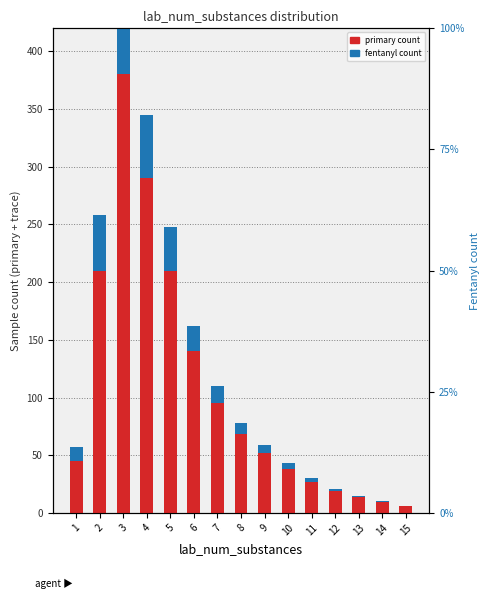

How many values in the primary count series are below 52?

7